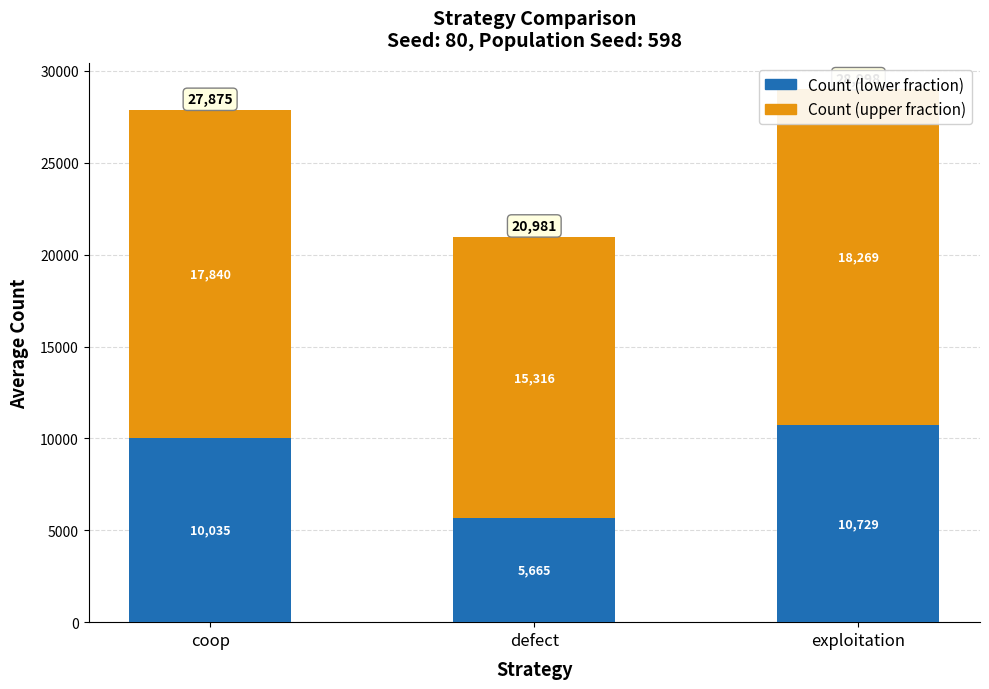

What is the total value across all series at defect?

20981.9